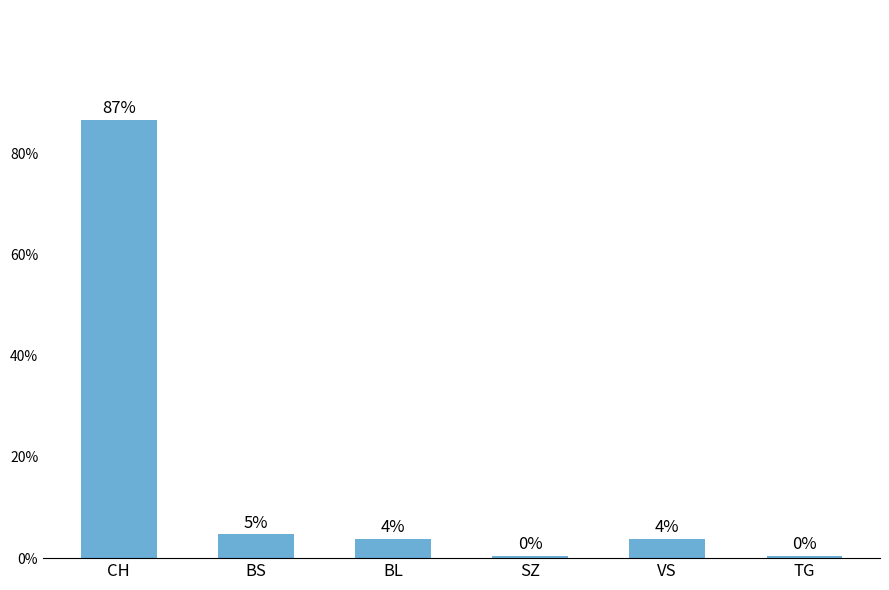

What position from the left is CH?

1